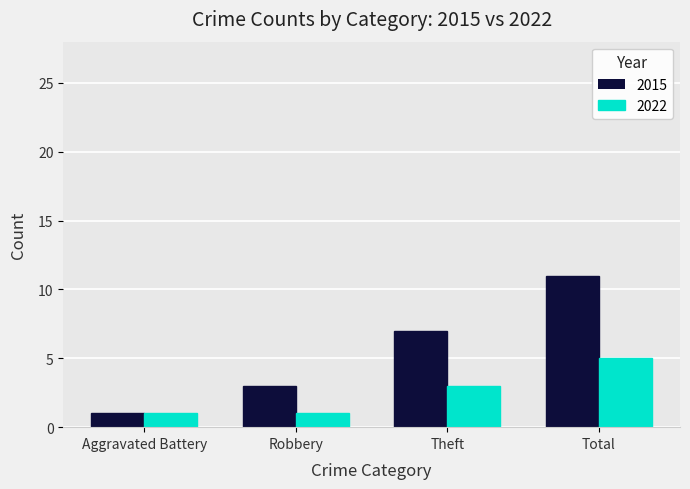

At how many categories does at least one series exceed 5?

2